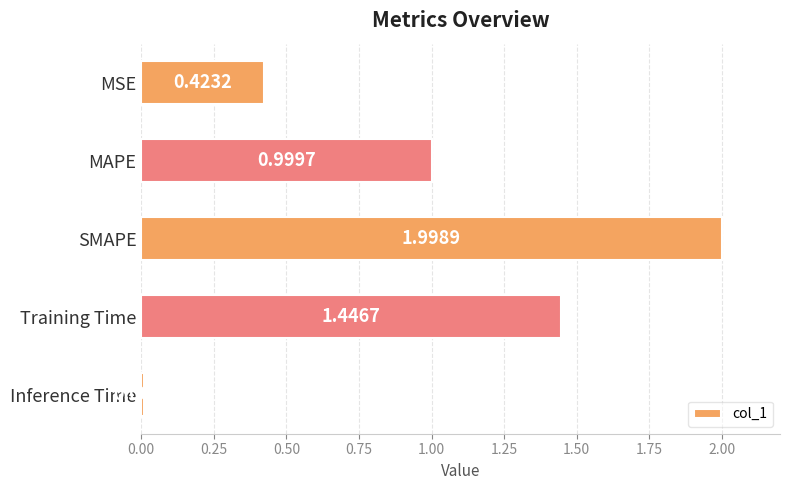

Rank the categories by value from lowest to highest.

Inference Time, MSE, MAPE, Training Time, SMAPE